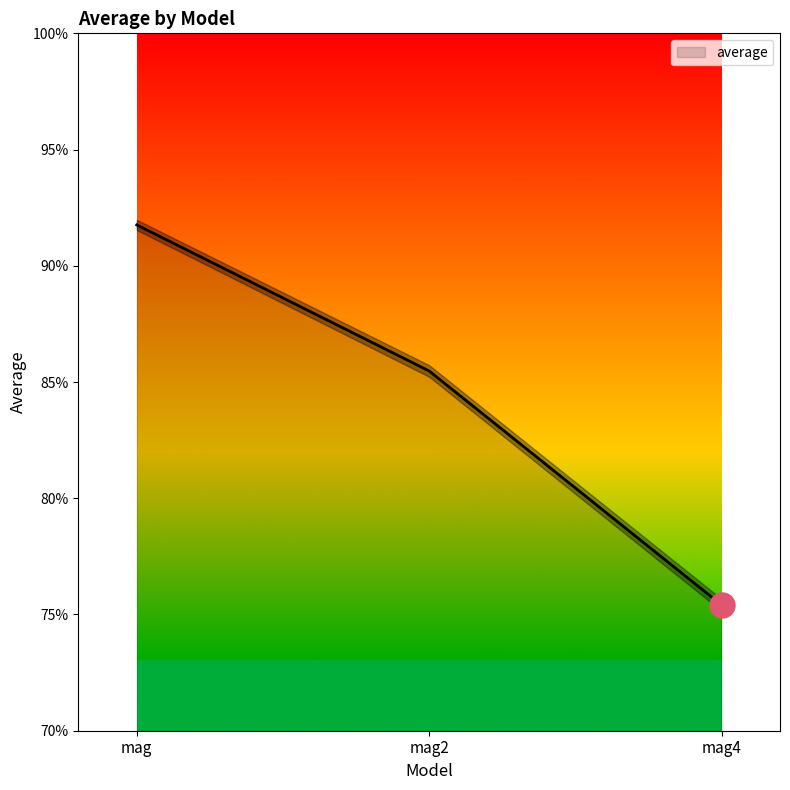

Count the number of data series in this chart.

1